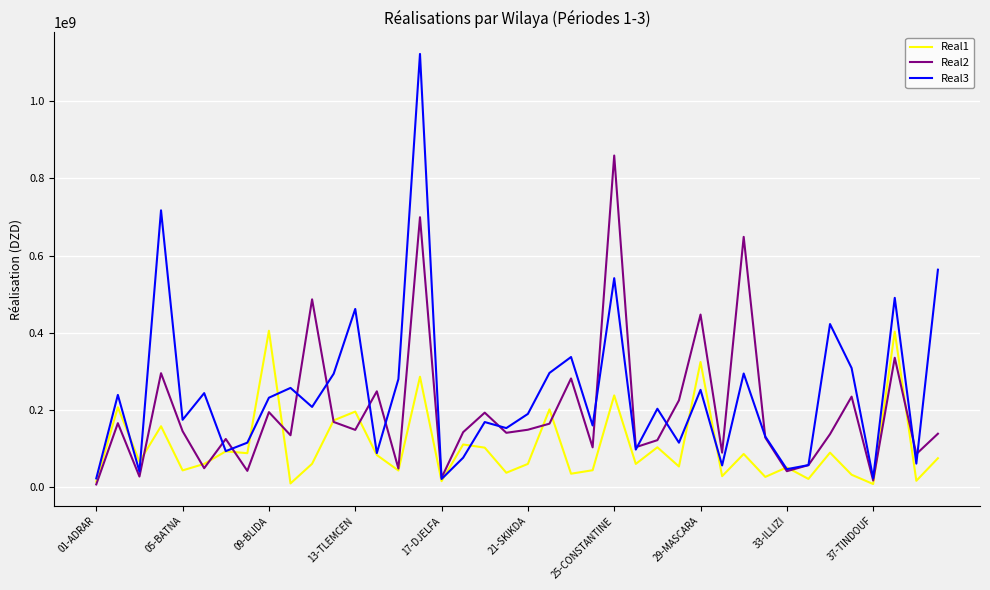

Which series has the widest spread of values?

Real3